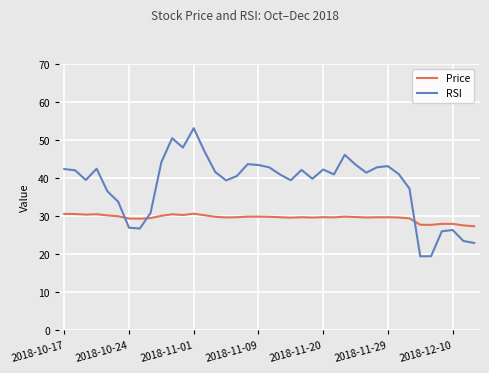

What is the difference between the maximum and second lowest values in the Price series?

3.1